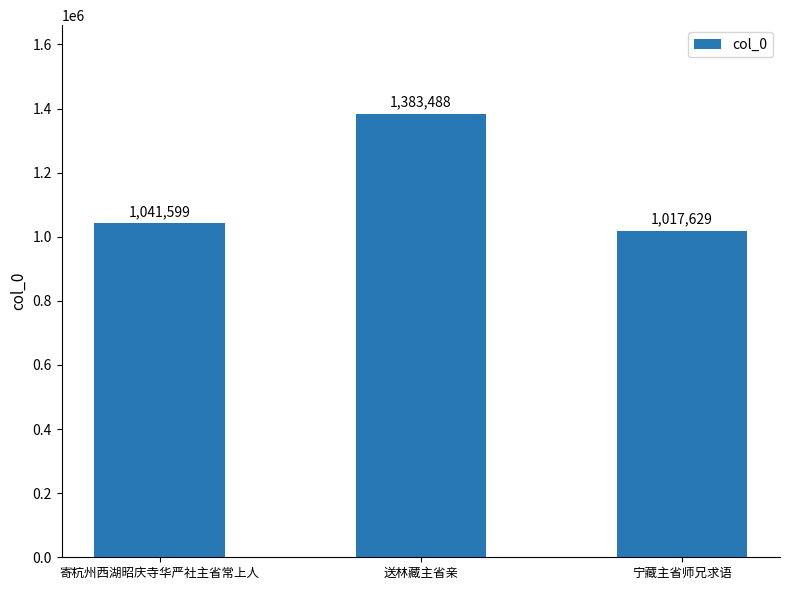

How many bars are there in total?

3